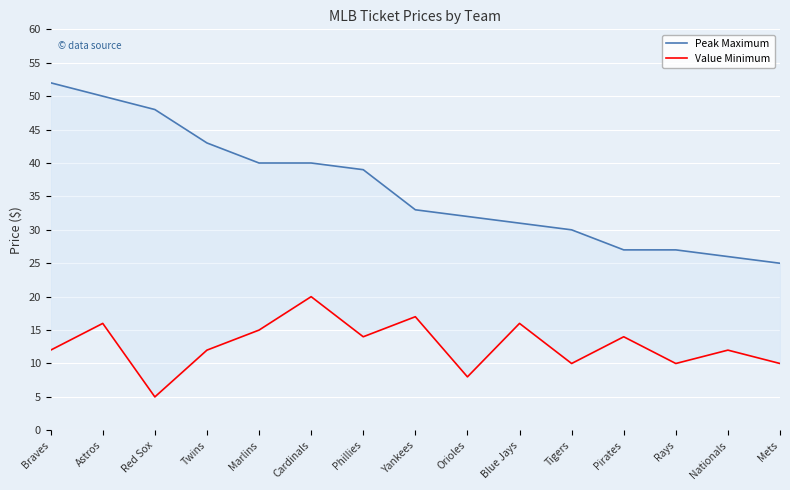

What is the value of the Value Minimum point at the 1st from the left?

12